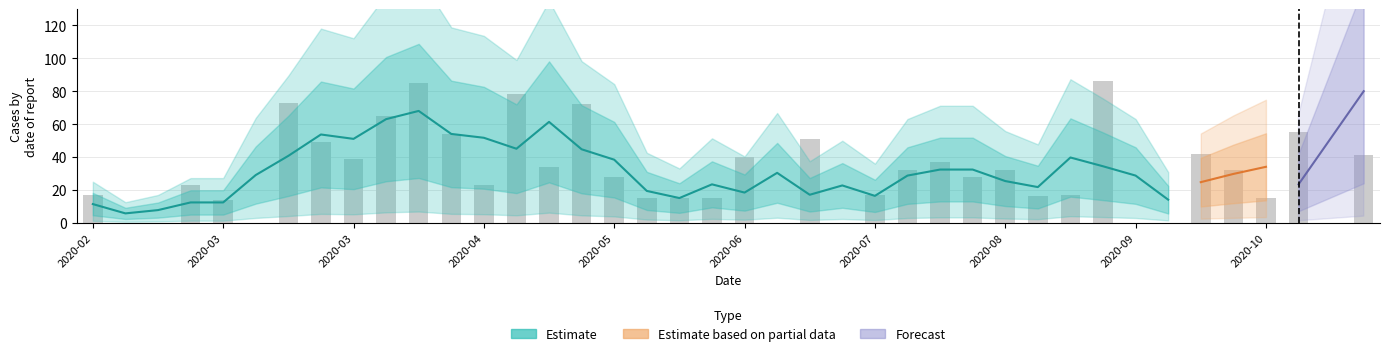

Where is the data nearest to the value 43?

2020-09-27